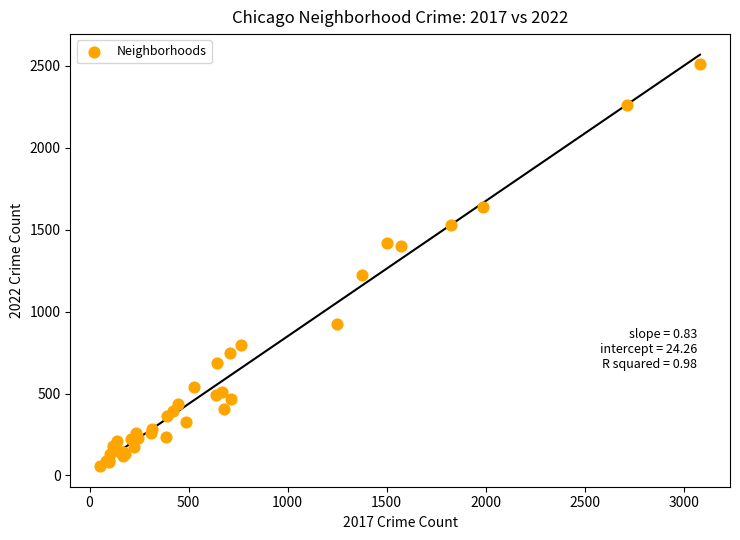

What Y value in the scatter plot is closest to 1284?

1226